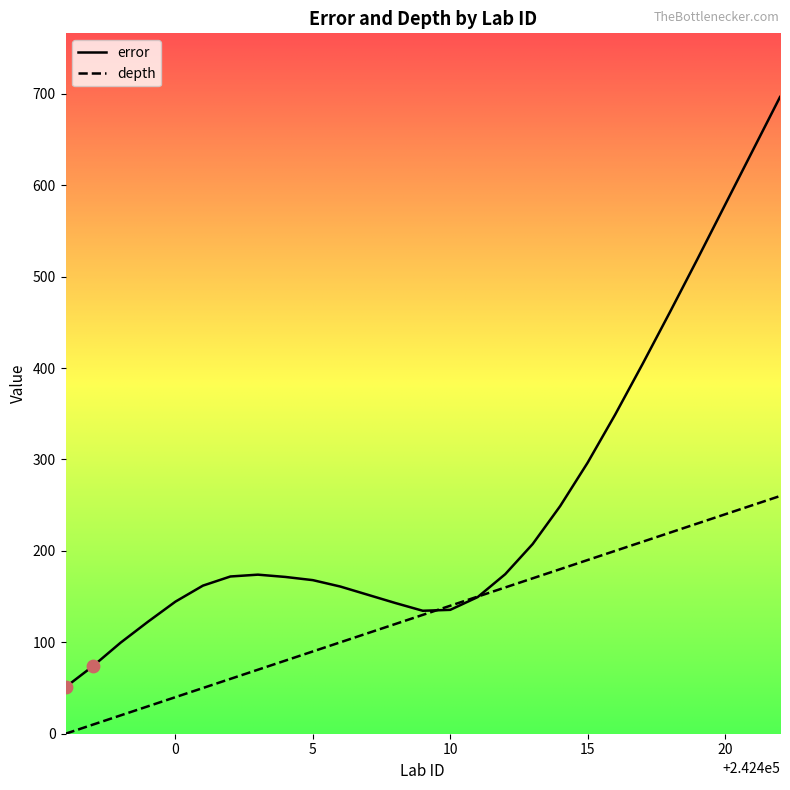

At how many categories does at least one series exceed 473?

4